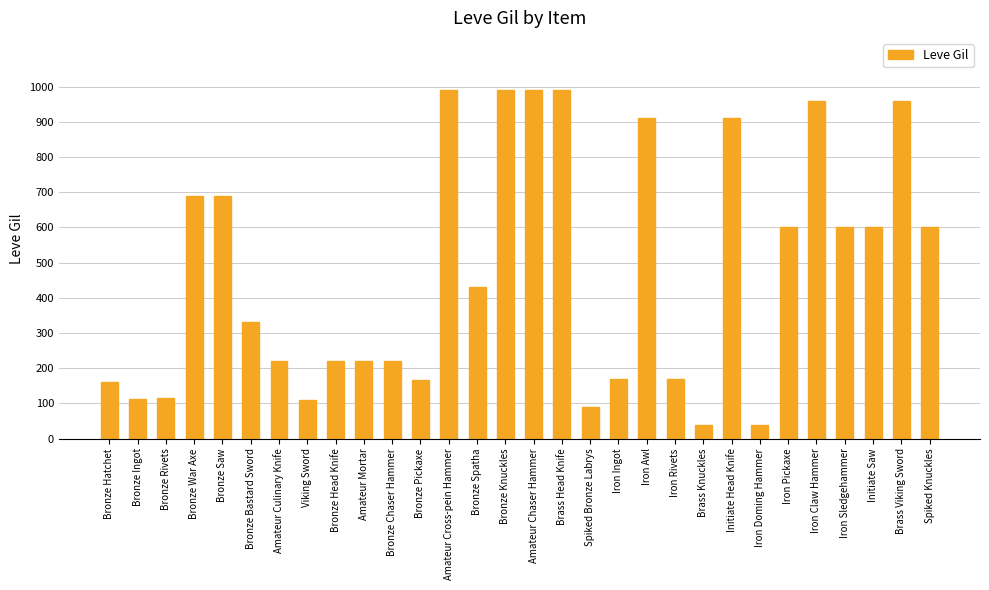

What is the change in value from Bronze Head Knife to Bronze Spatha?

+210